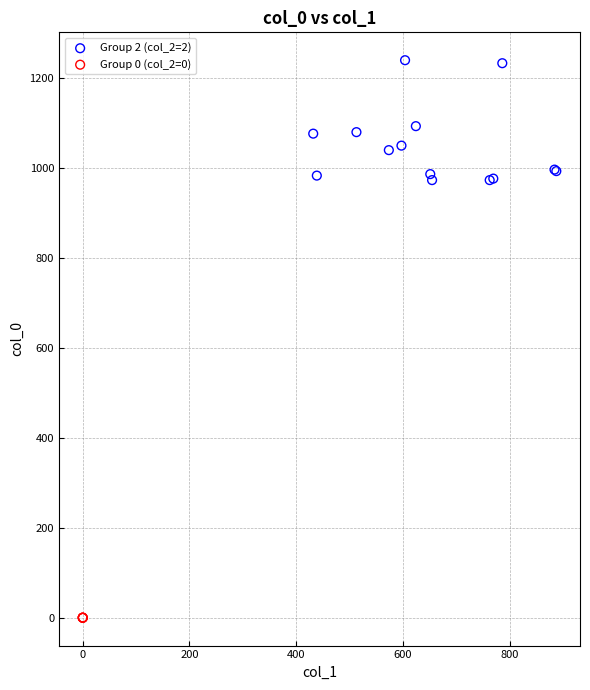

Which series reaches the minimum Y coordinate?

Group 0 (col_2=0)